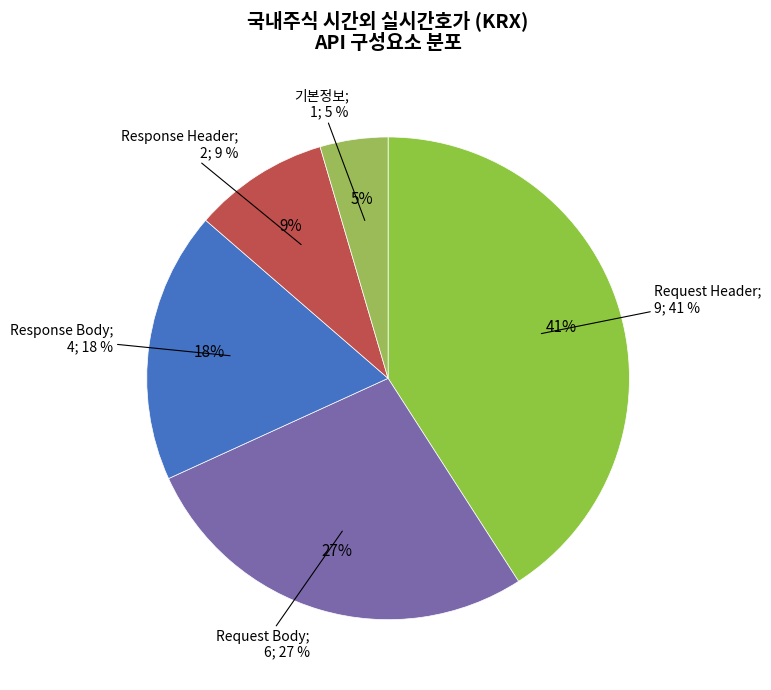

The Request Header slice represents 41% of the pie. True or false?

True